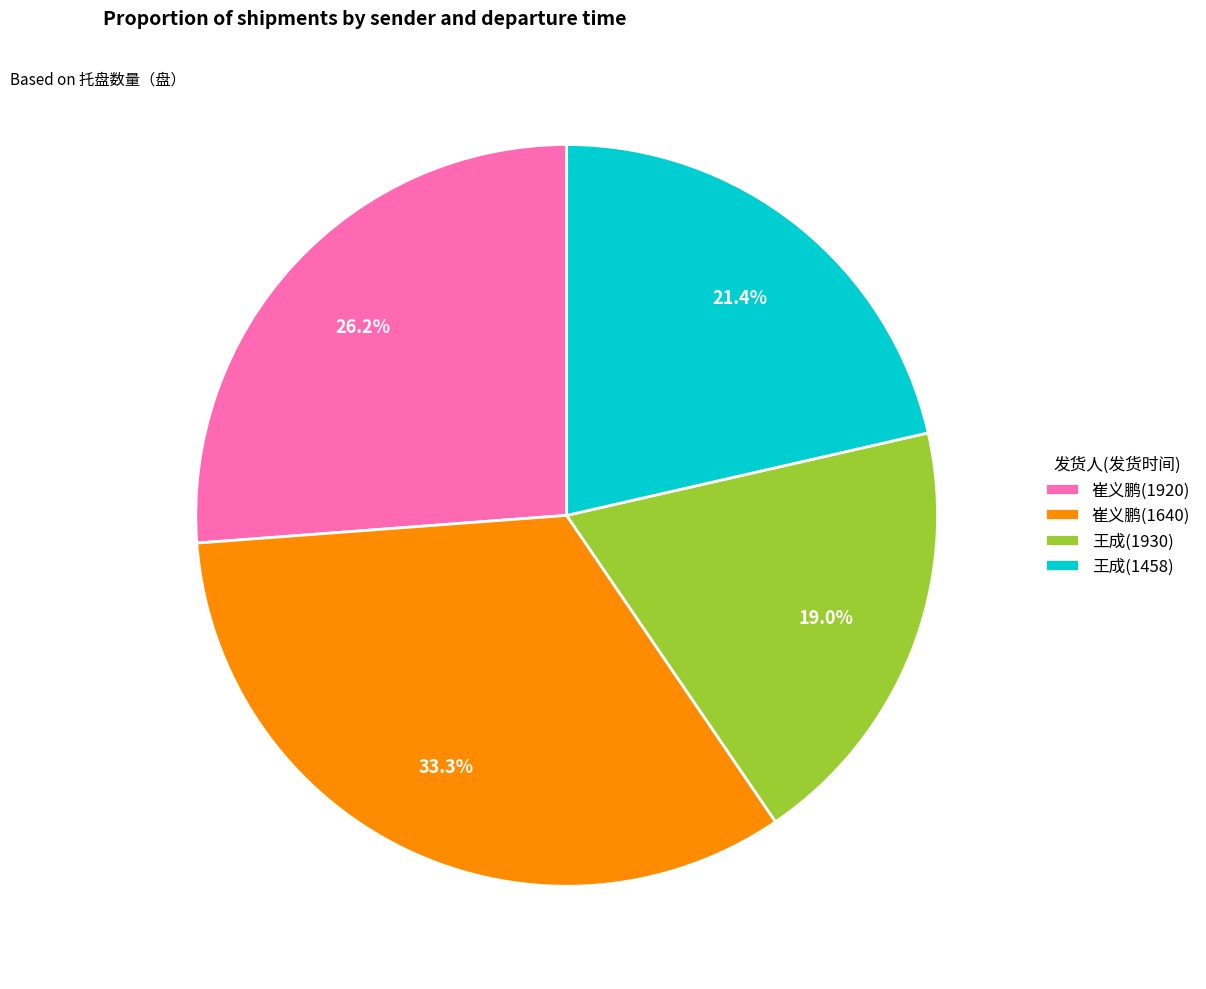

How much of the chart is everything except 王成(1458)?

78.6%